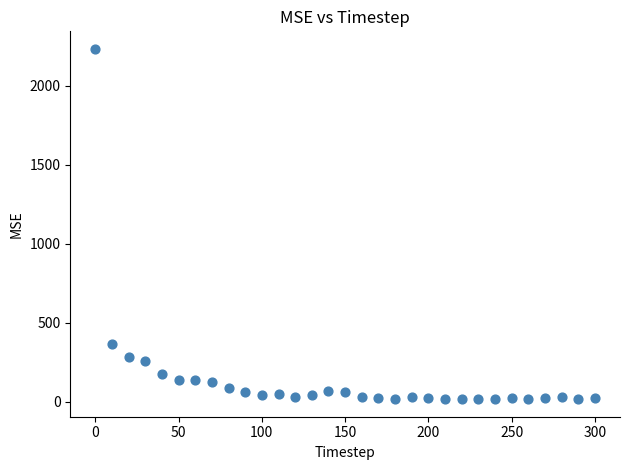

What is the range of X values (max minus min)?

300.0